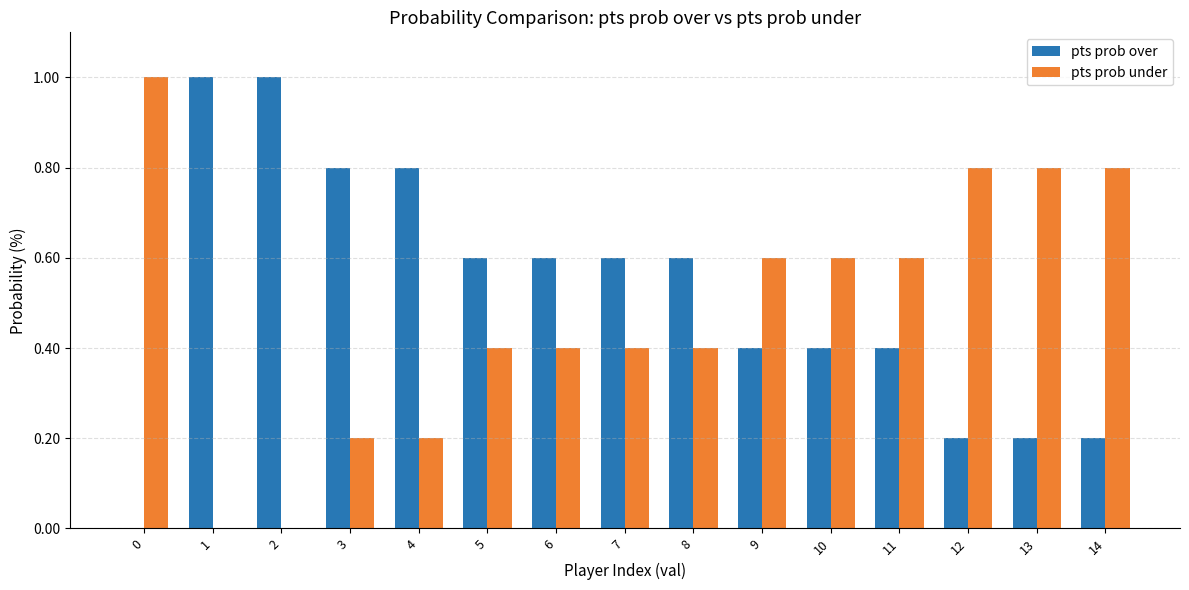

What are all the series names shown in the legend?

pts prob over, pts prob under